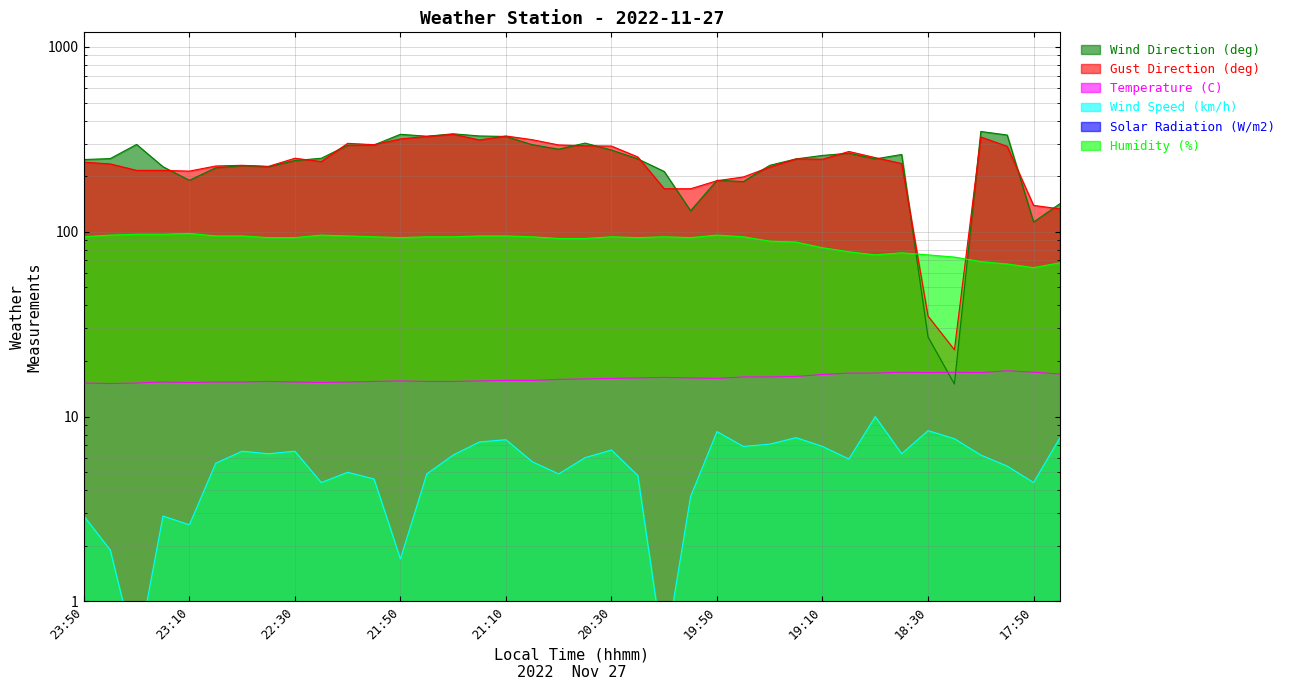

How many interior local peaks does the Wind Direction (deg) series have?

9